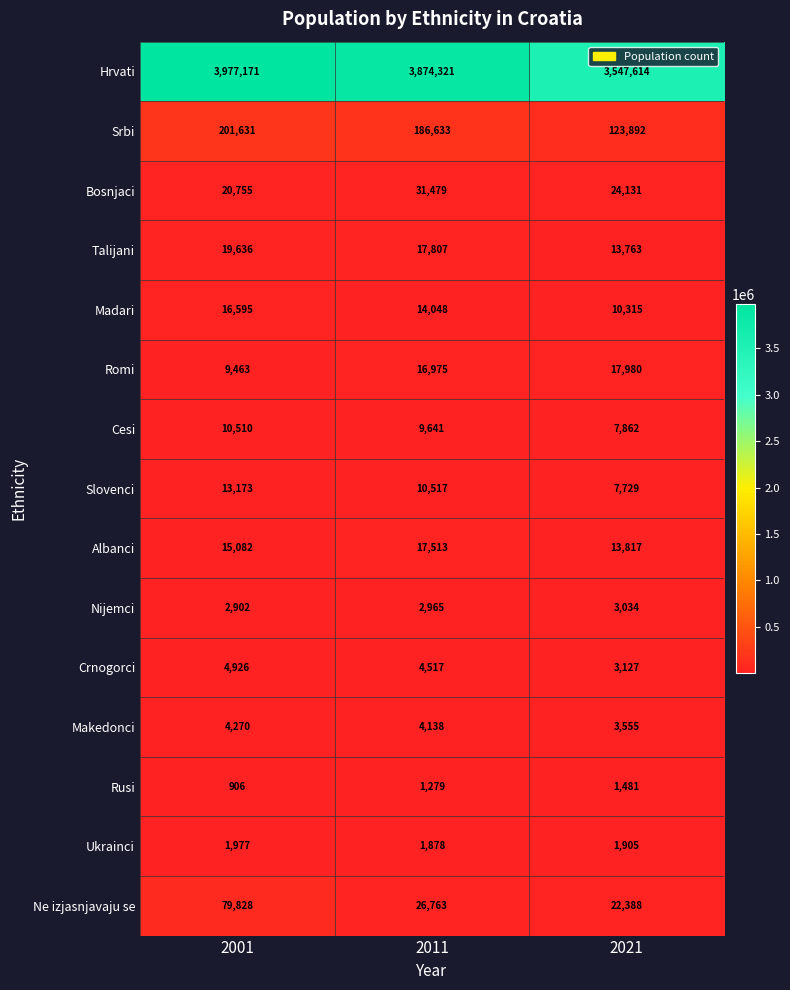

What is the difference between the maximum and second lowest values in the Cesi series?

869